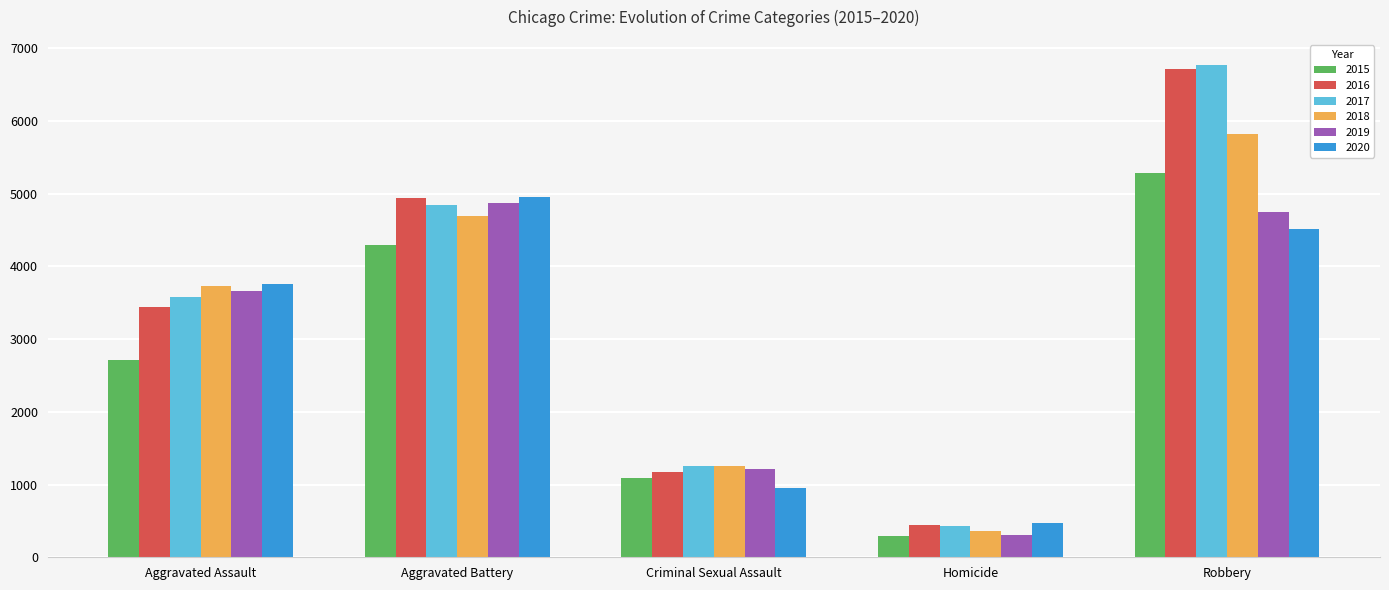

Is it true that 2020 equals 311 at Criminal Sexual Assault?

False